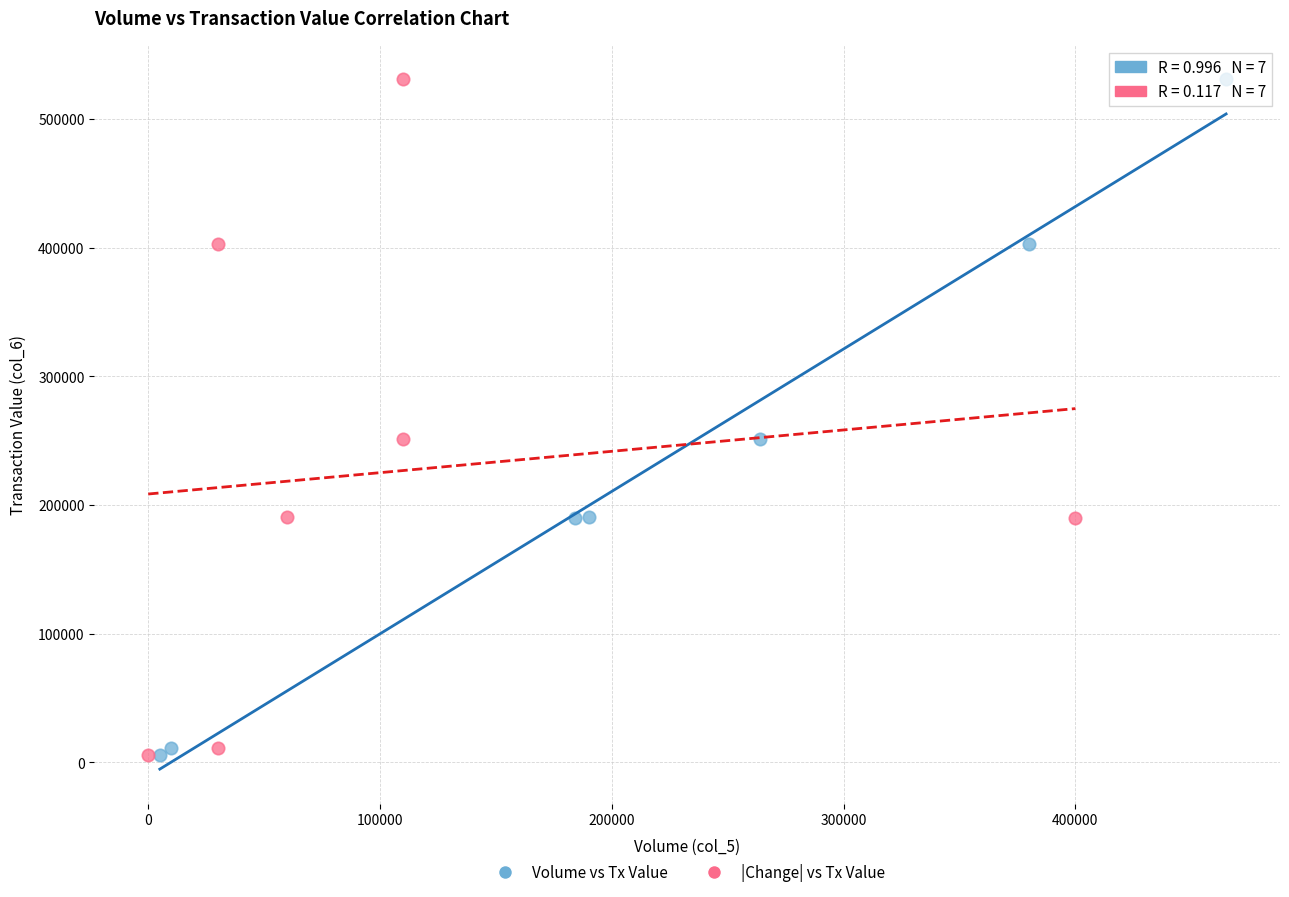

What are all the series names shown in the legend?

Volume vs Tx Value, |Change| vs Tx Value